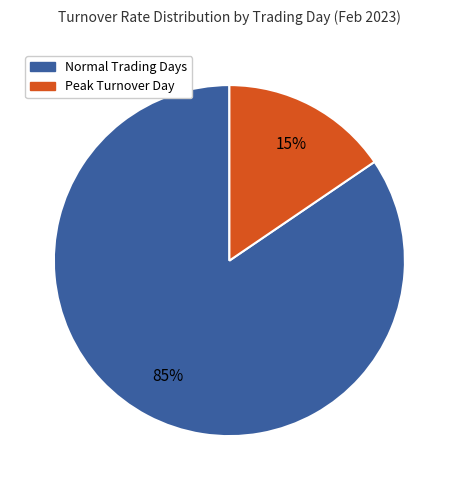

To the nearest percent, what percentage of the pie is Peak Turnover Day?

15%